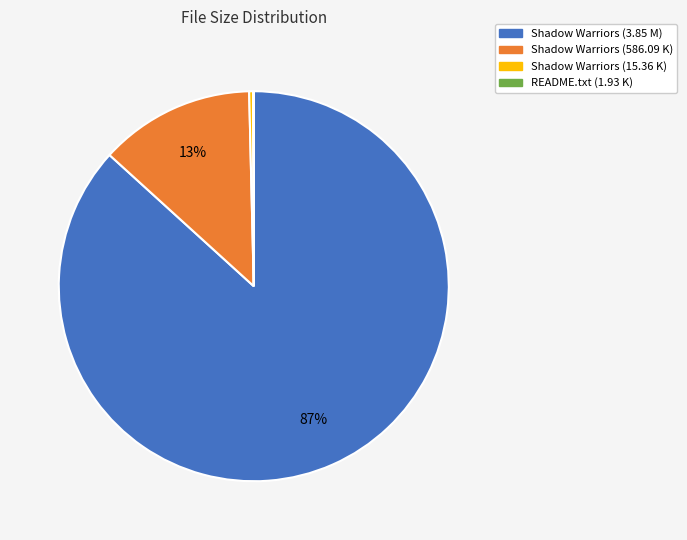

Do Shadow Warriors (586.09 K) and Shadow Warriors (3.85 M) together represent more than half of the pie?

Yes